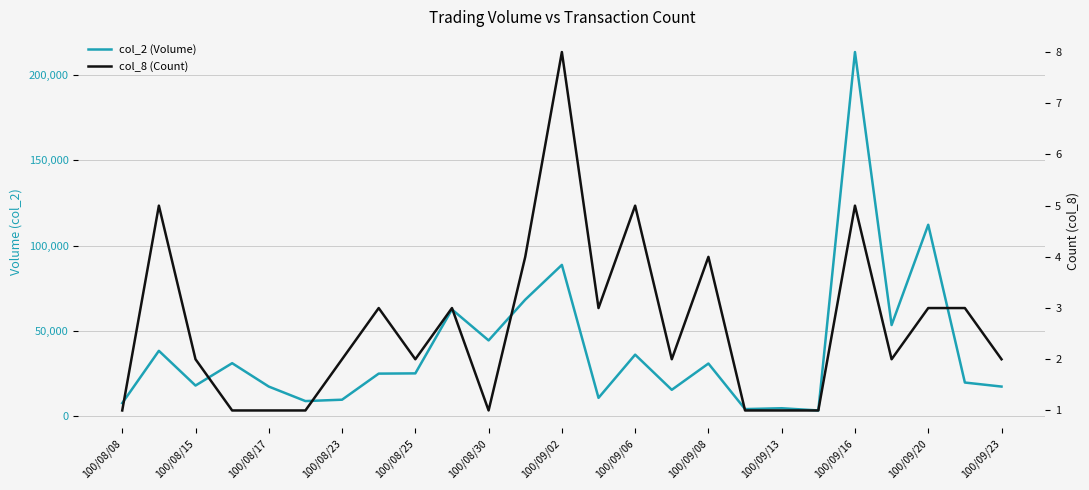

What is the difference between the maximum and minimum values in the col_2 (Volume) series?

210030